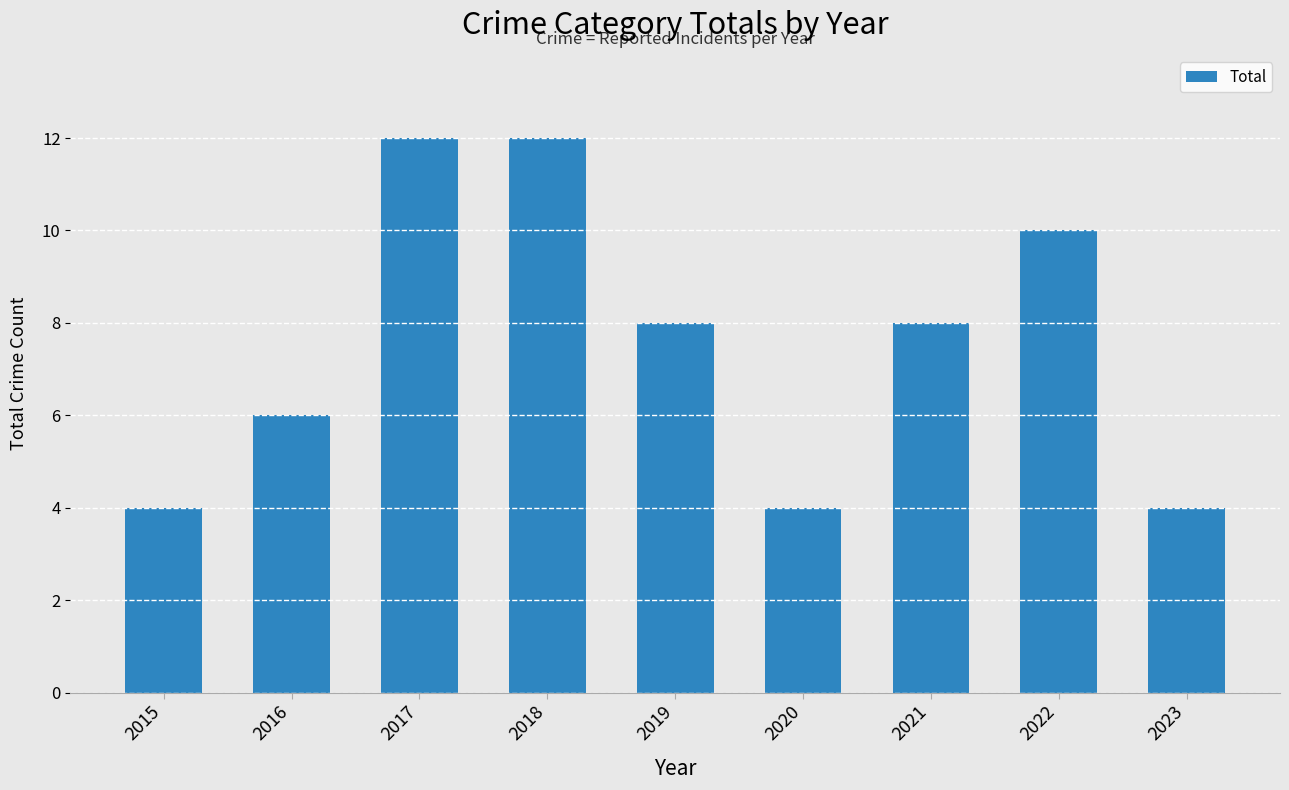

What is the value of the 9th bar from the left?

4